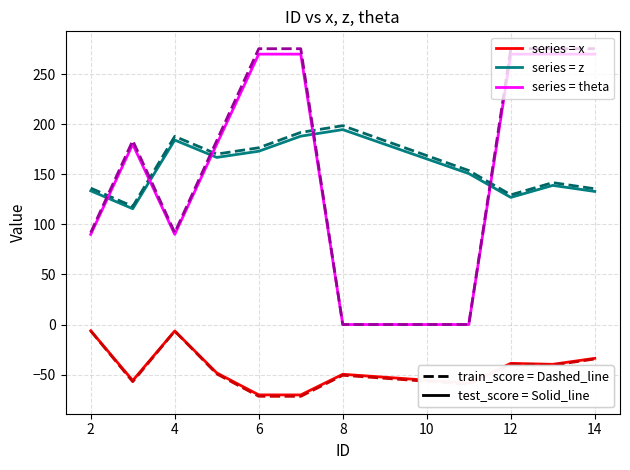

Does the chart display data point markers on the line(s)?

No